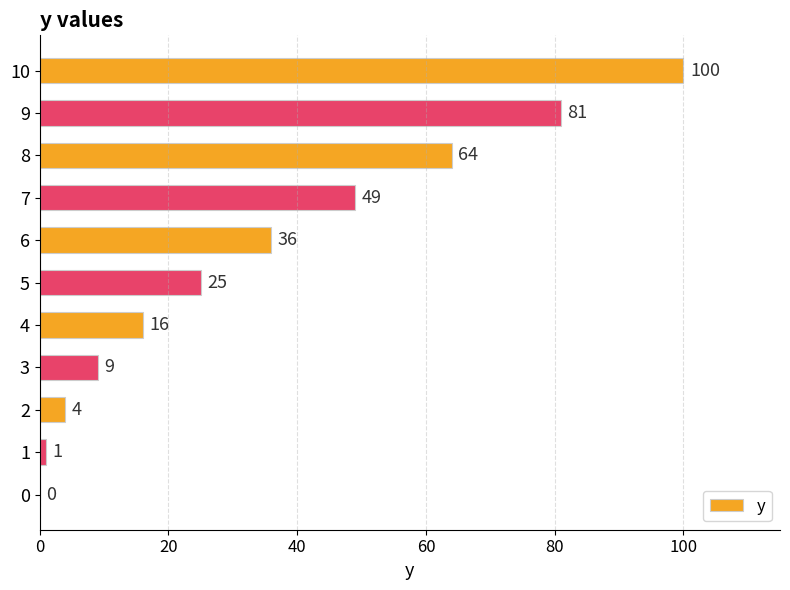

The value at 9 is 117. True or false?

False